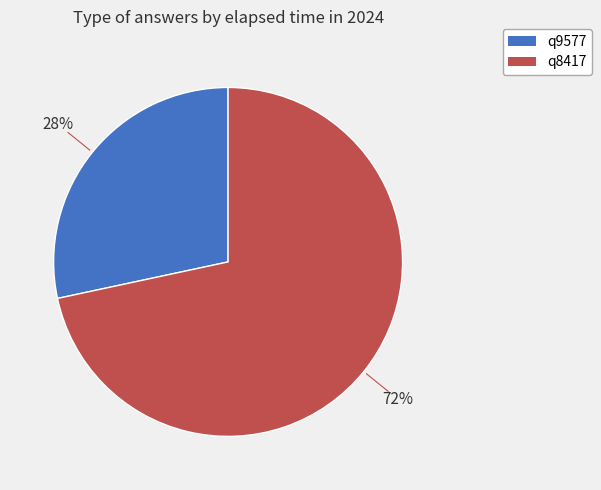

To the nearest percent, what percentage of the pie is q9577?

28%